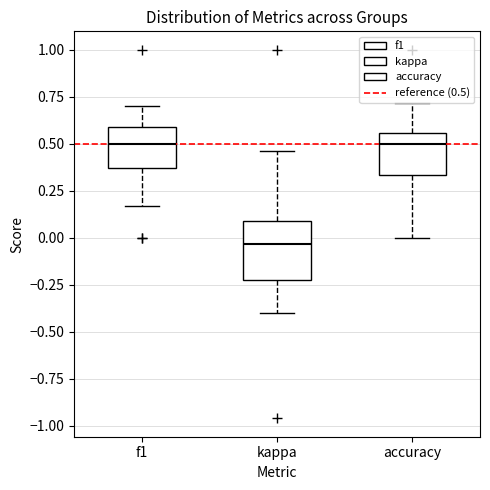

Reading left to right, transcribe this box plot: for each box, give where its median line is, the range the box spans, and where its two whiskers end, as read against the y-axis. The values are not printed on the chart, so give them approximately, as read against the axis.

f1: median 0.50, box 0.35 to 0.60, whiskers 0.15 to 0.70
kappa: median -0.05, box -0.20 to 0.10, whiskers -0.40 to 0.45
accuracy: median 0.50, box 0.35 to 0.55, whiskers 0.00 to 0.70